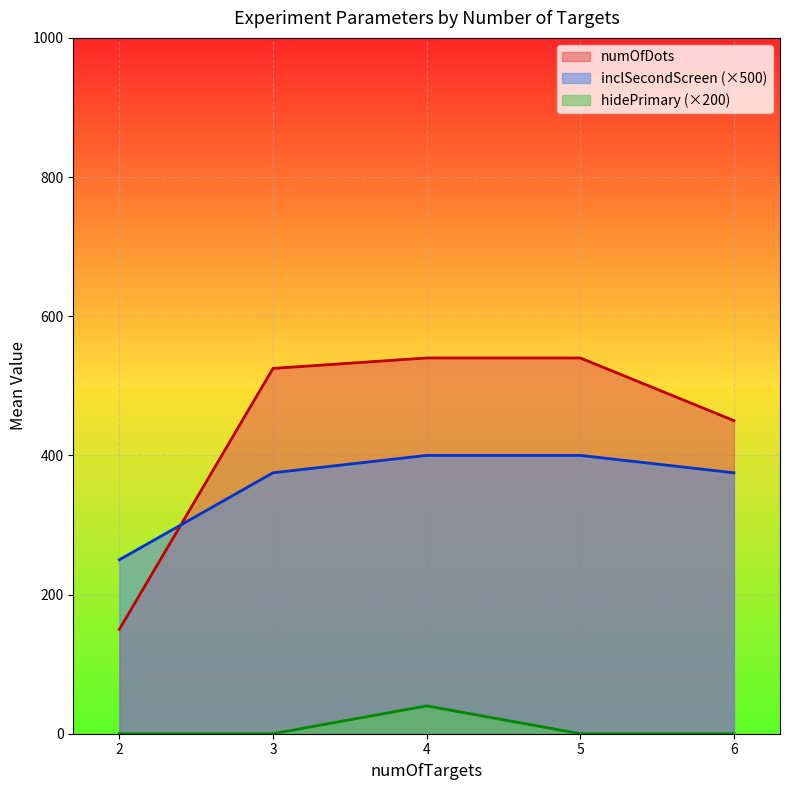

List the series in order of their peak value, highest first.

numOfDots, inclSecondScreen (×500), hidePrimary (×200)